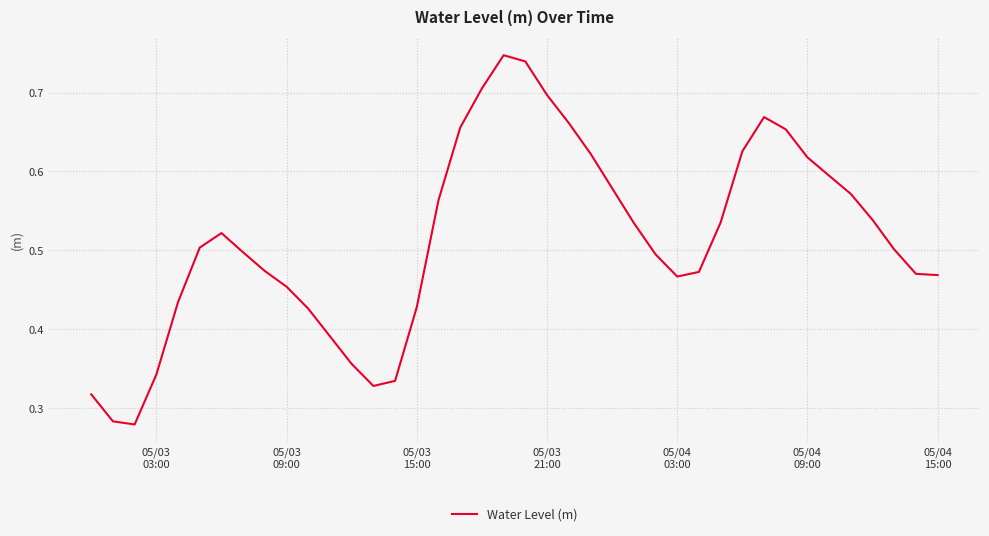

How many lines are shown in the chart?

1